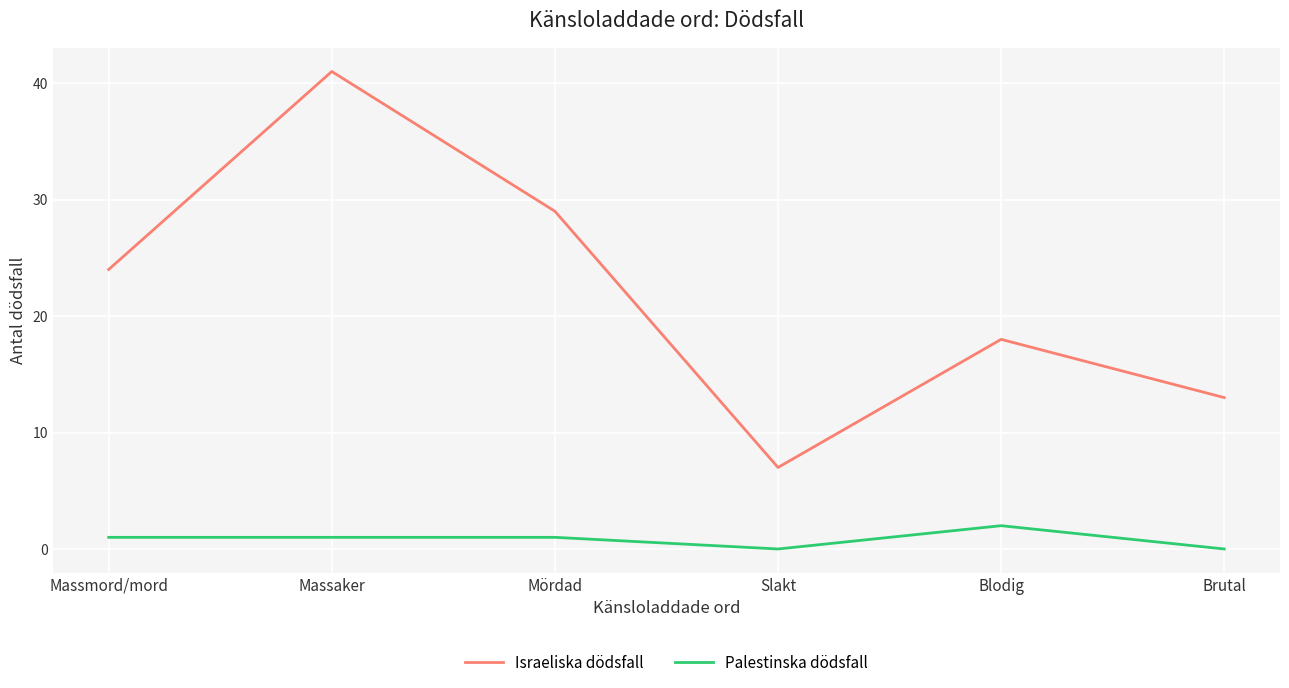

Which series changed the most between Massaker and Mördad?

Israeliska dödsfall